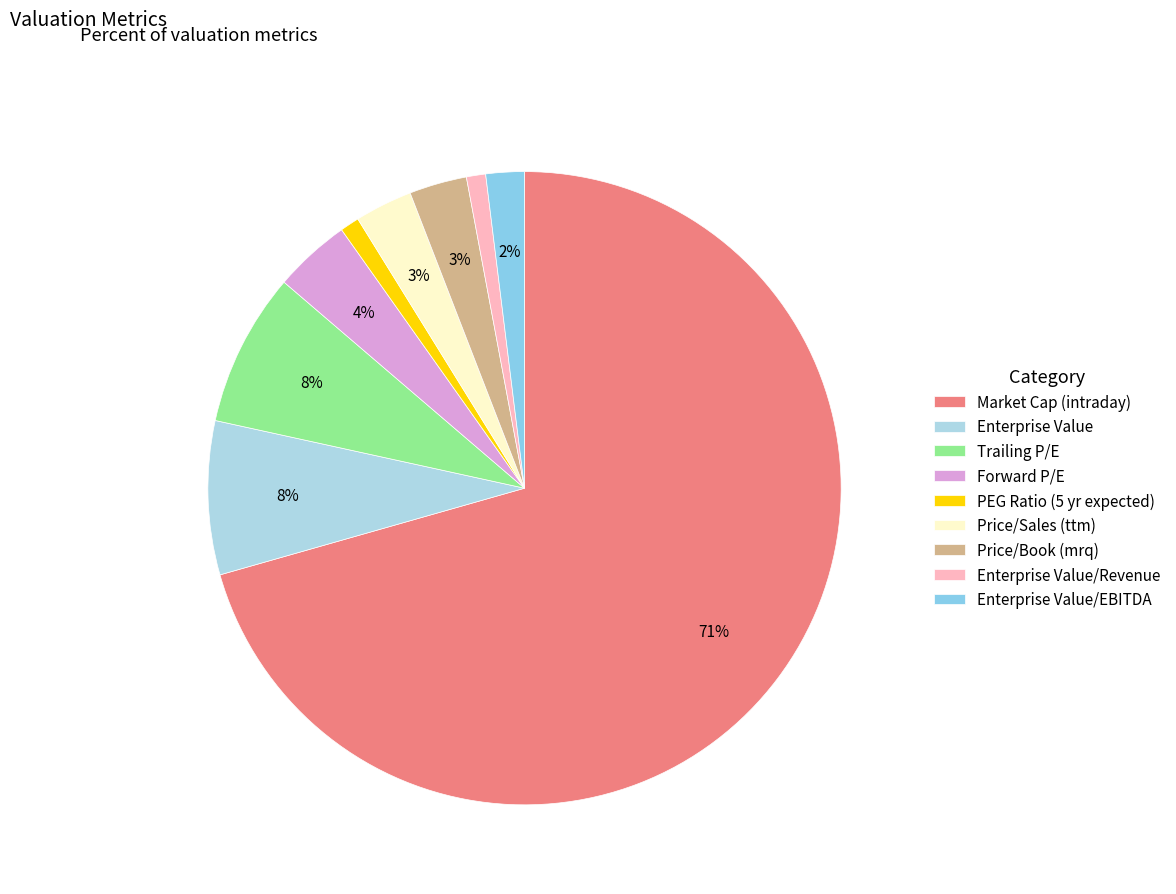

Count the number of slices in the pie.

9